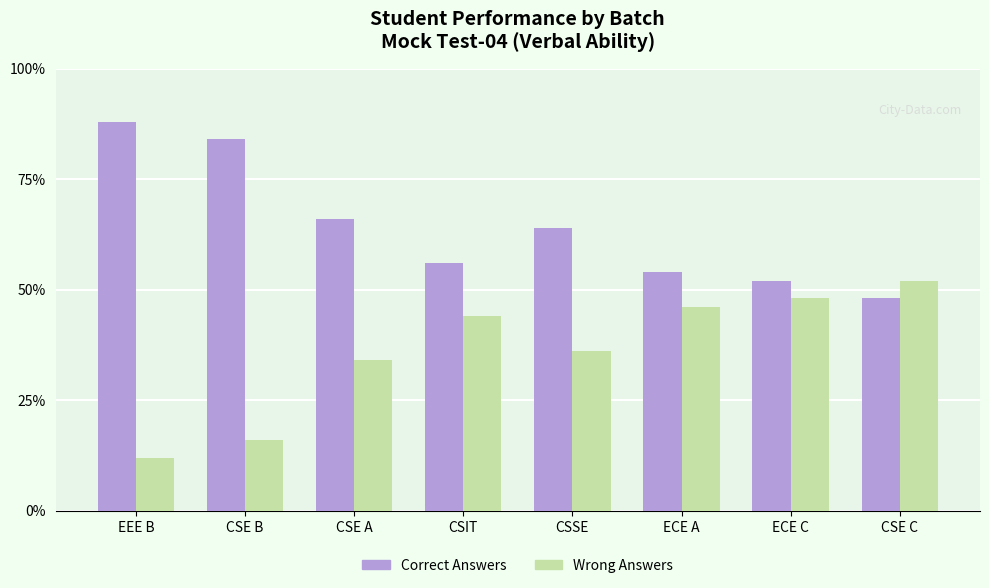

How many groups of bars are there?

8